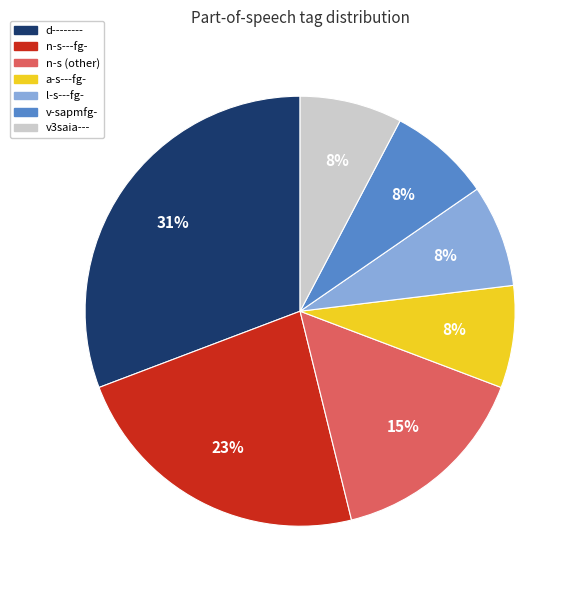

Is there any slice that represents more than half of the pie?

No